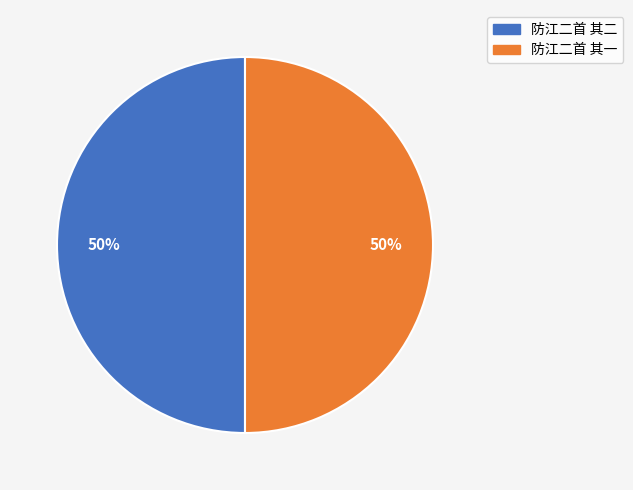

The 防江二首 其一 slice represents 63% of the pie. True or false?

False